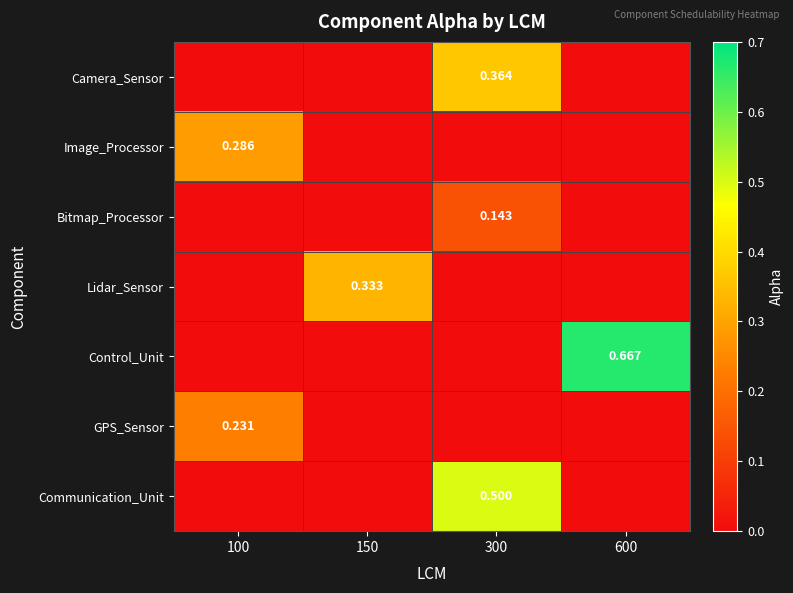

True or false: Camera_Sensor has a value of 0.2 at 600.

False